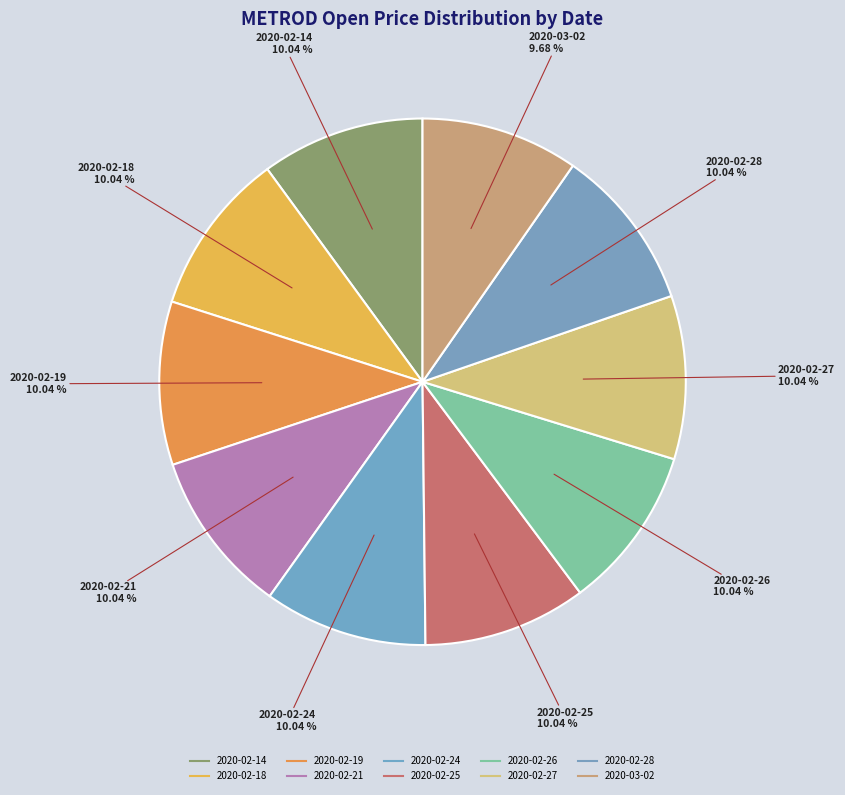

To the nearest percent, what percentage of the pie is 2020-02-28?

10%